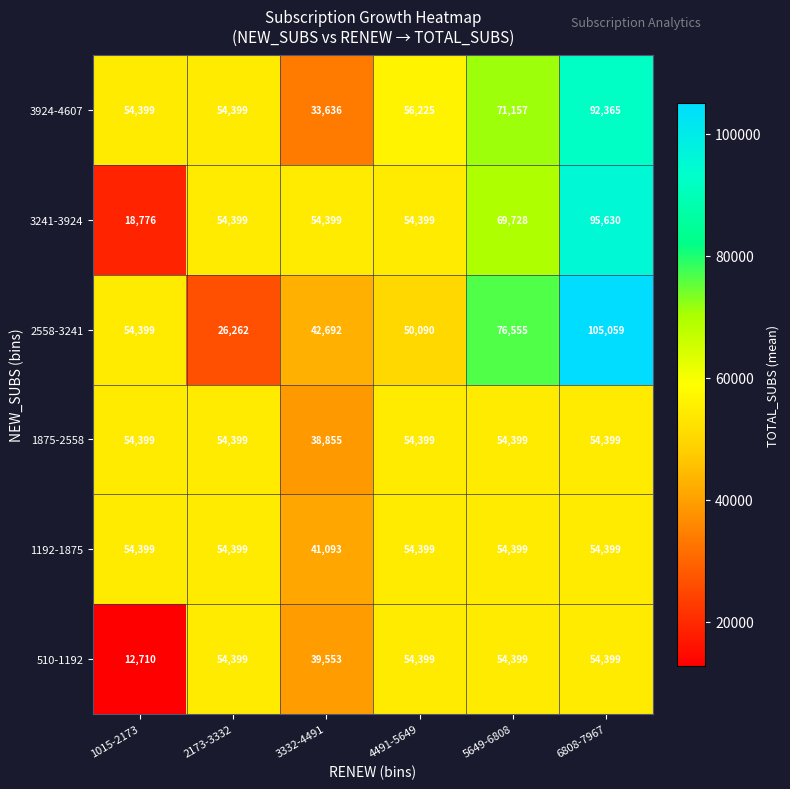

What is the sum of the 510-1192 values at 5649-6808 and 2173-3332?

108798